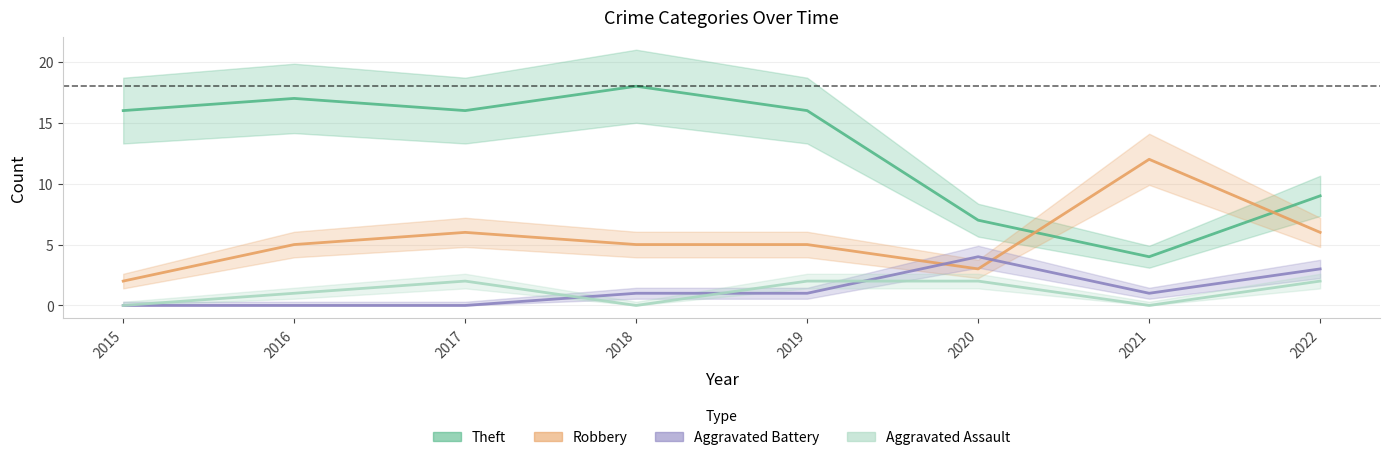

How many categories are shown in the chart?

8